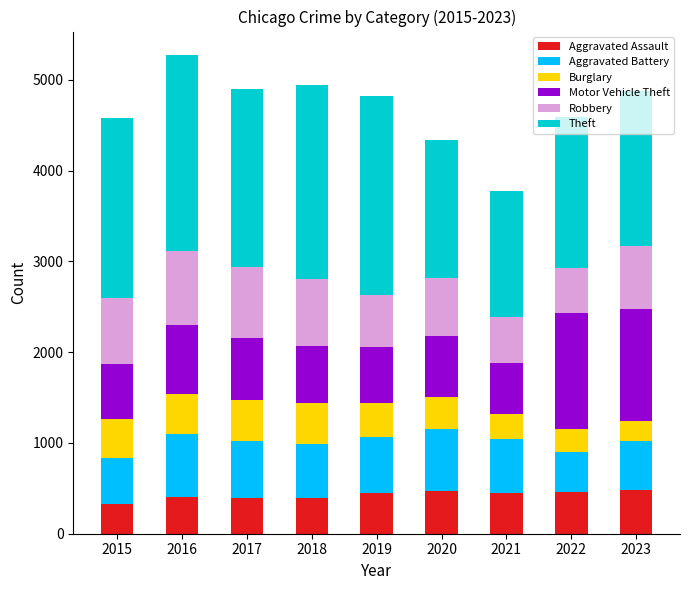

What is the maximum value for Aggravated Assault?

487